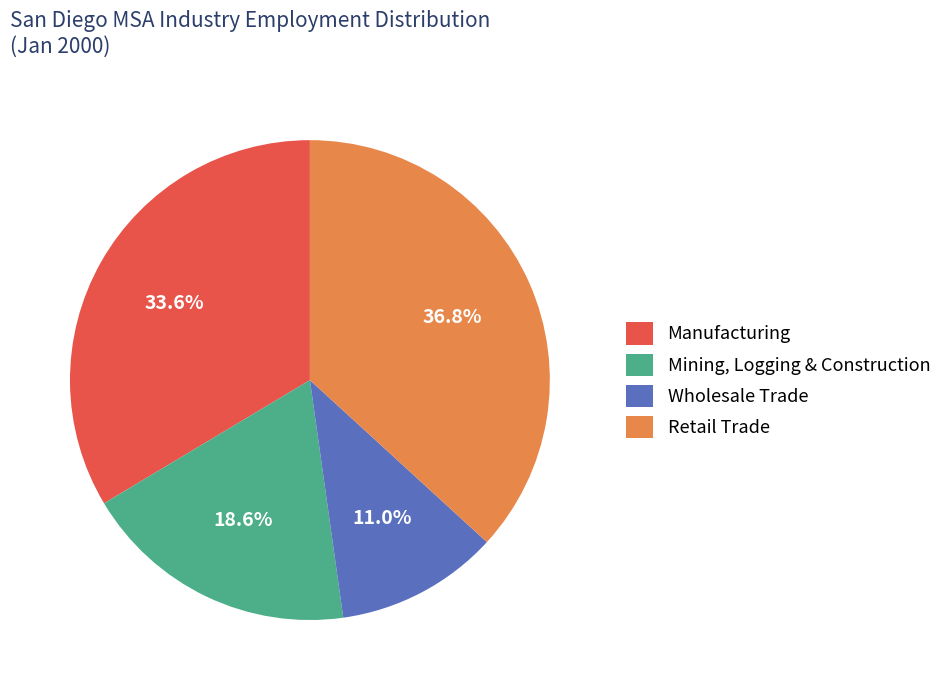

The Wholesale Trade slice represents 1% of the pie. True or false?

False